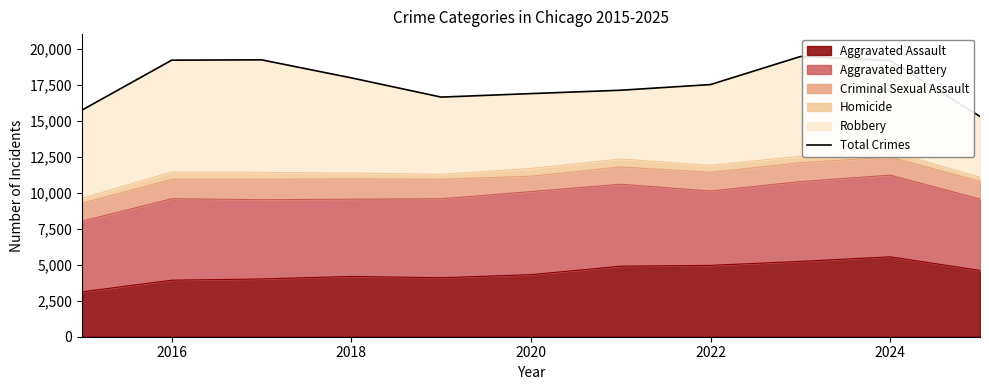

The value of Aggravated Assault at 2018 is 4193. True or false?

True